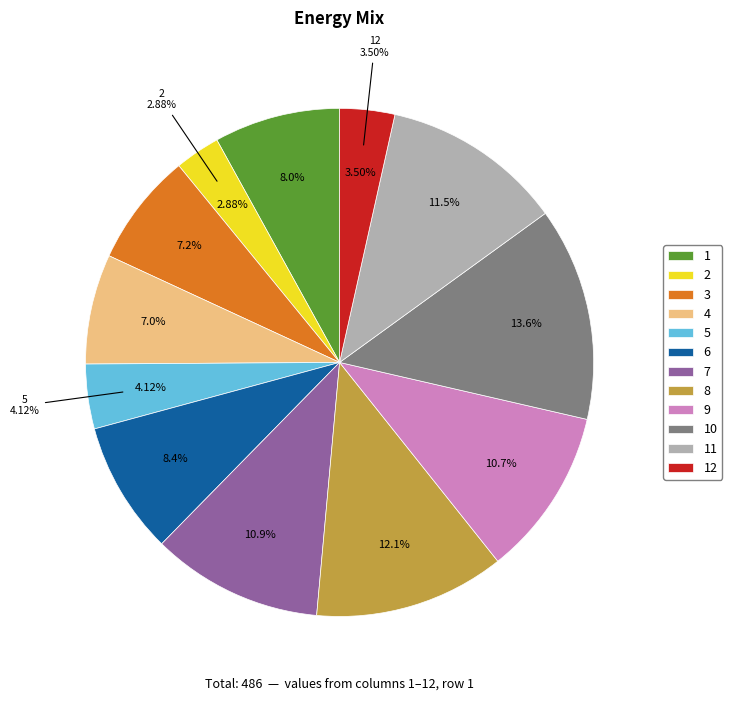

Is there any slice that represents more than half of the pie?

No